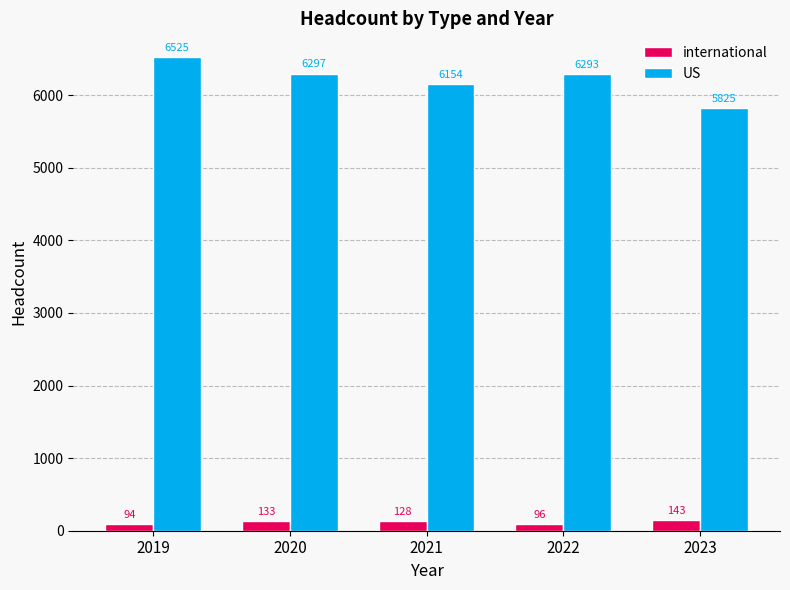

What is the value of the US bar at the 2nd from the left?

6297